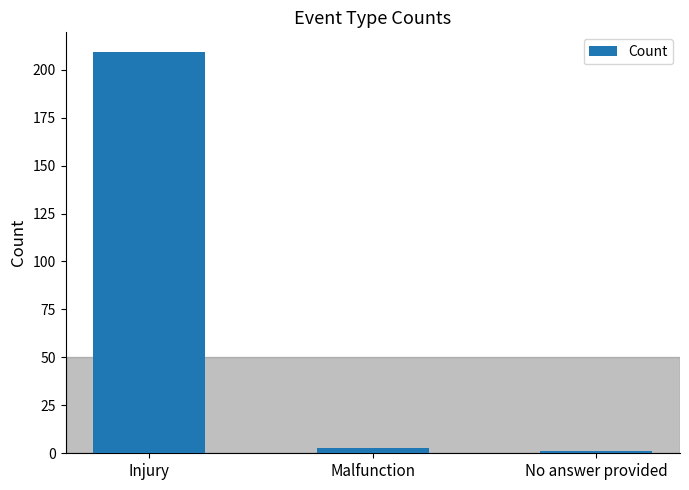

How many bars are there in total?

3